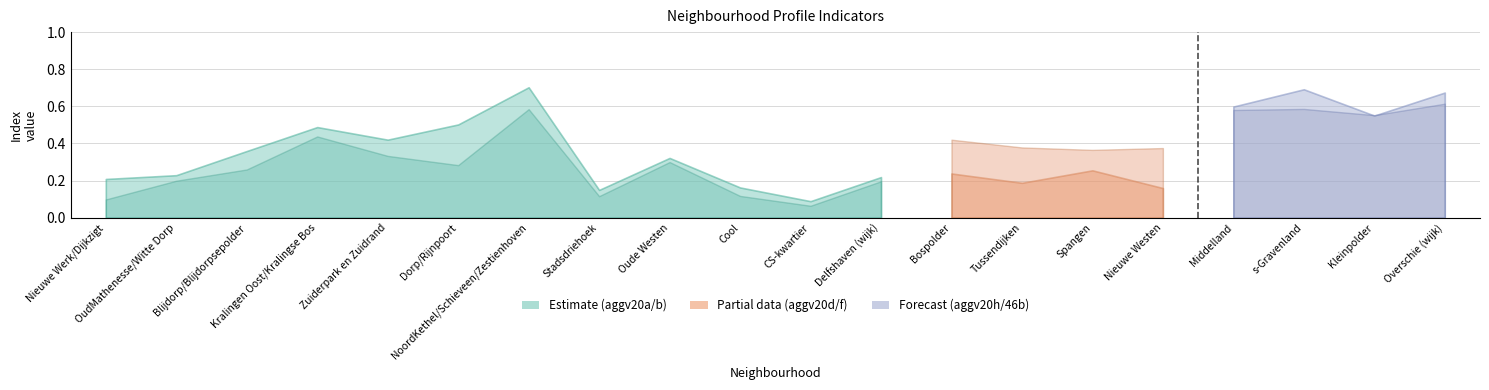

Count the number of categories in the chart.

20